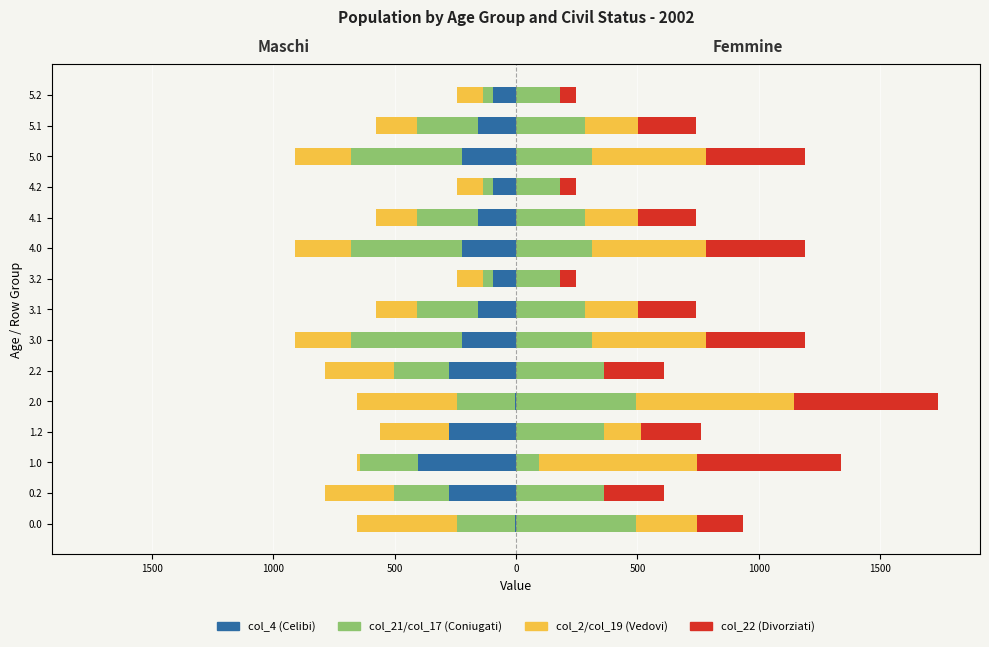

Which series has the widest spread of values?

col_19